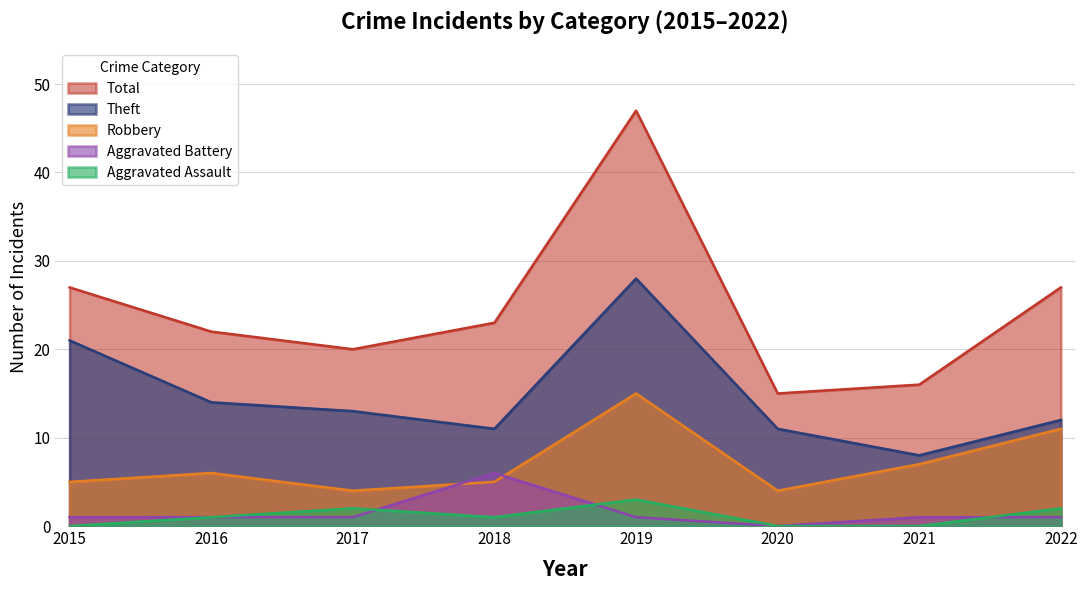

Rank the categories by Total value from highest to lowest.

2019, 2015, 2022, 2018, 2016, 2017, 2021, 2020